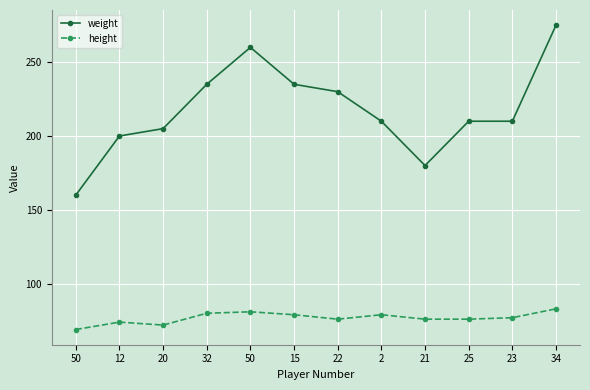

Does the chart have visible grid lines?

Yes